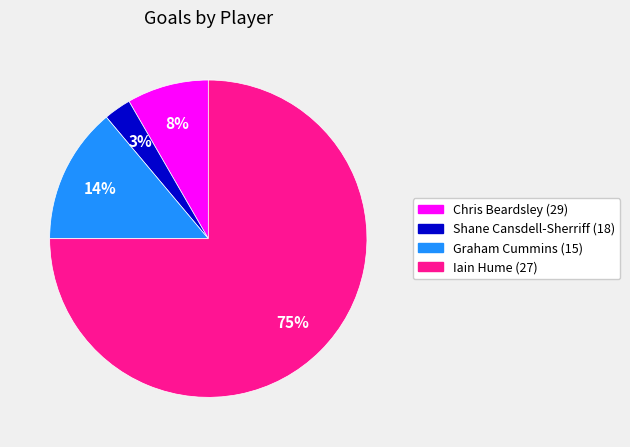

Which category has the smallest portion of the pie?

Shane Cansdell-Sherriff (18)